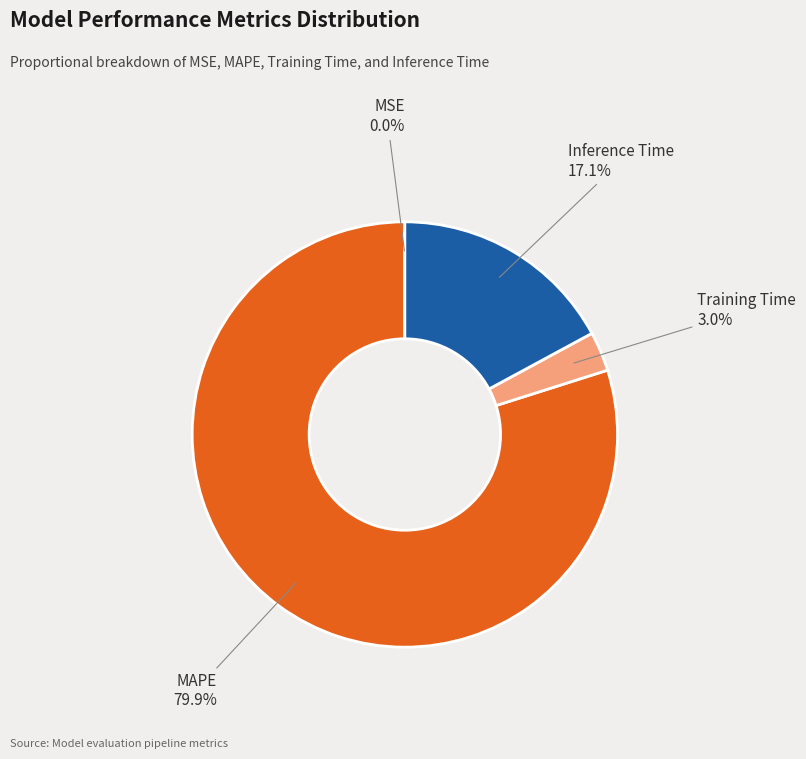

Does any single category account for the majority?

Yes